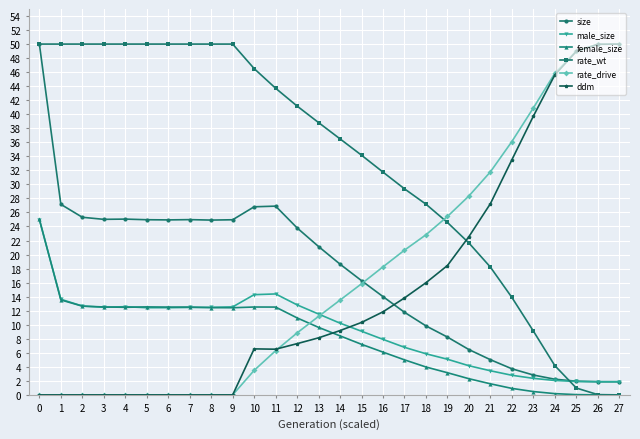

What is the sum of the size values at 25 and 24?

4.2